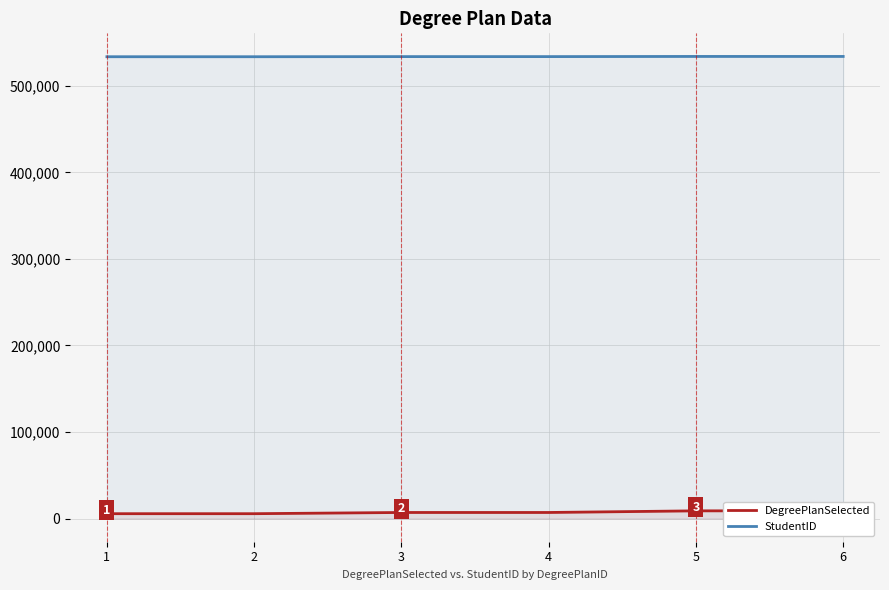

Rank the series by their average value, from highest to lowest.

StudentID, DegreePlanSelected